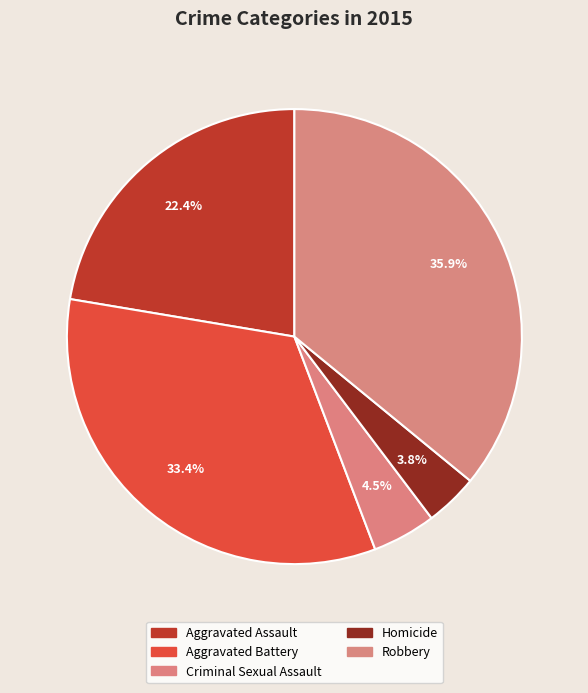

How much of the chart is everything except Robbery?

64.1%